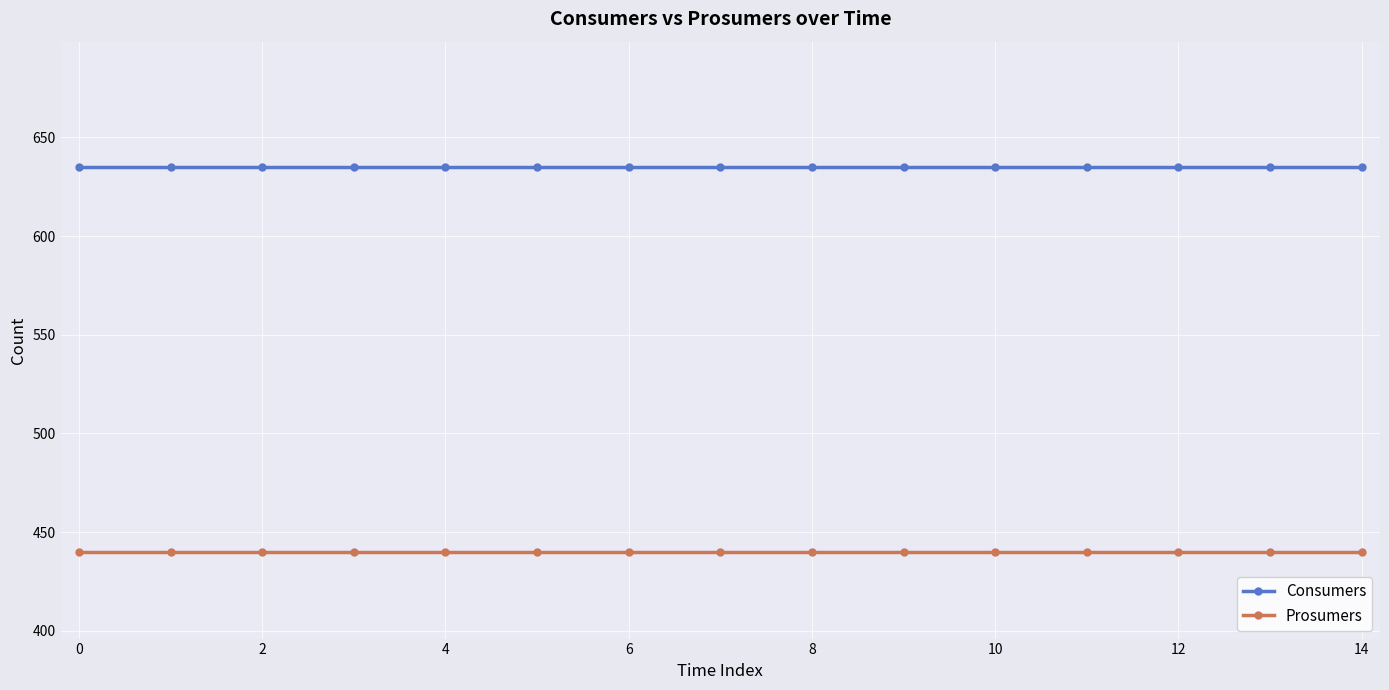

How many data points does each series have?

15